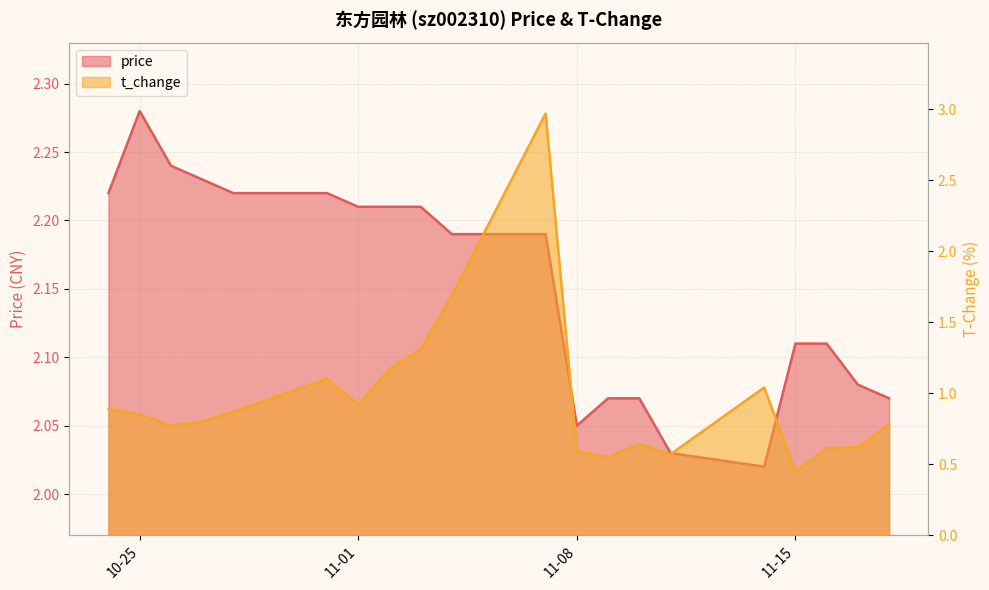

Reading right to left, list all the values displayed in this chart.

price: 2.1	2.1	2.1	2.1	2.0	2.0	2.1	2.1	2.0	2.2	2.2	2.2	2.2	2.2	2.2	2.2	2.2	2.2	2.3	2.2
t_change: 0.8	0.6	0.6	0.5	1.0	0.6	0.6	0.6	0.6	3.0	1.7	1.3	1.2	0.9	1.1	0.9	0.8	0.8	0.8	0.9